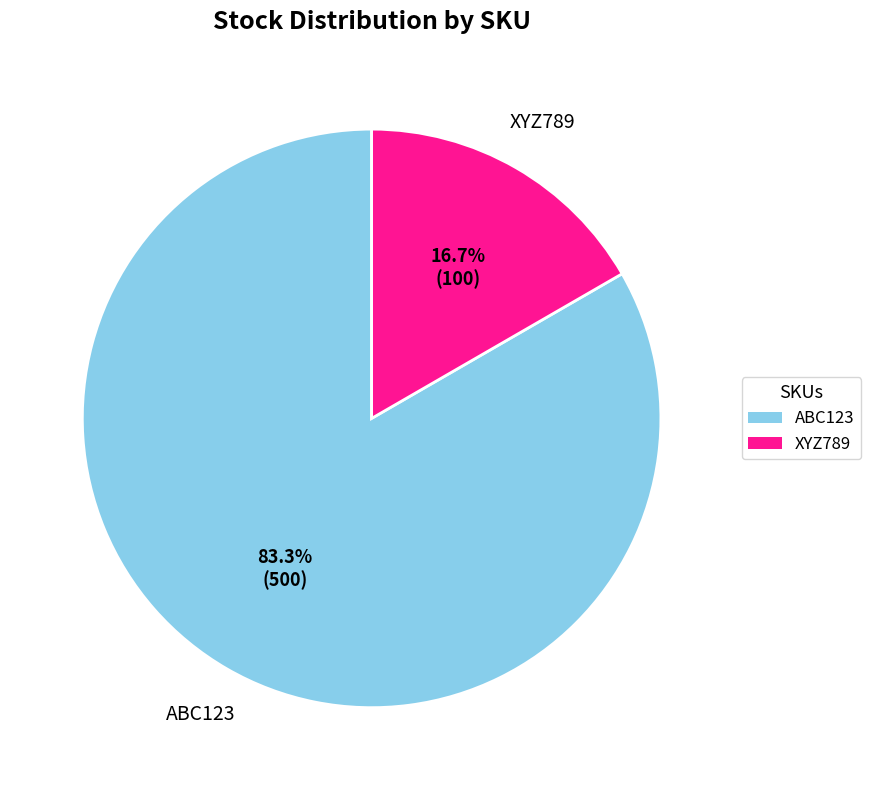

Is it true that ABC123 is 88% of the pie?

False